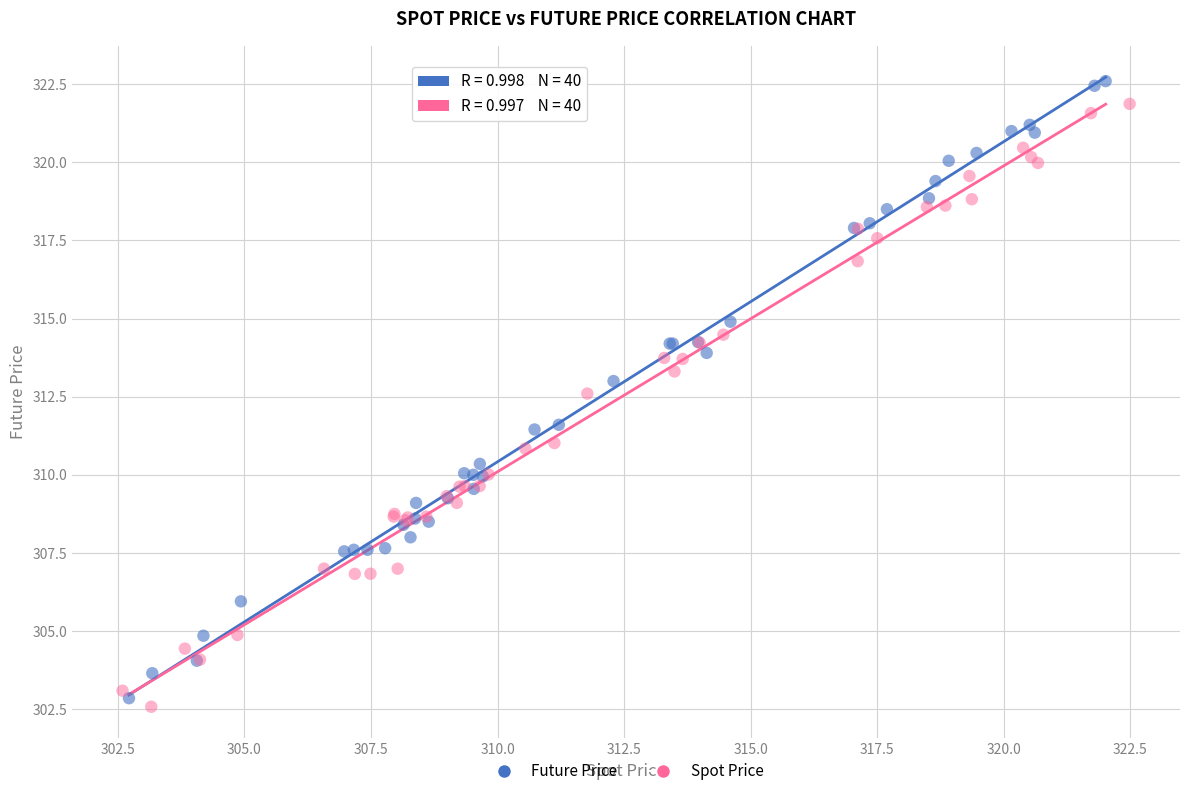

Which series has the largest Y range (max minus min)?

Future Price